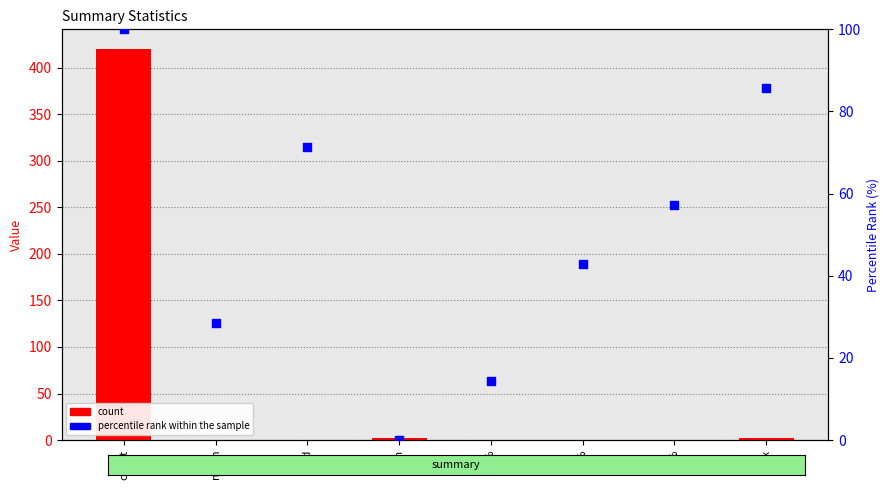

Which series has the largest Y range (max minus min)?

count